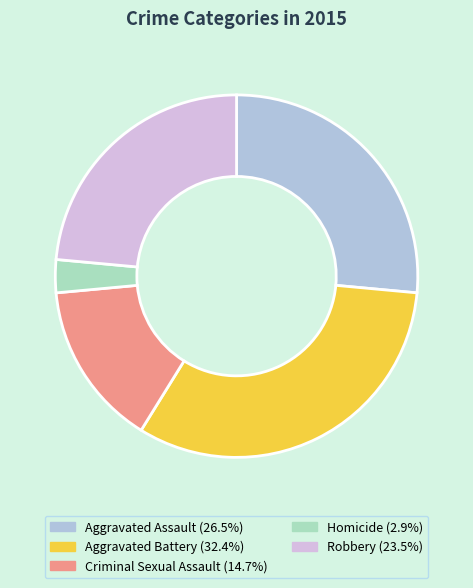

Count the number of slices in the pie.

5